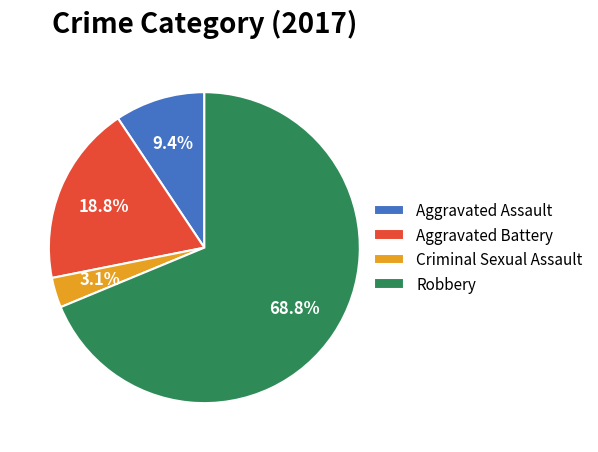

Which category has the biggest portion of the pie?

Robbery